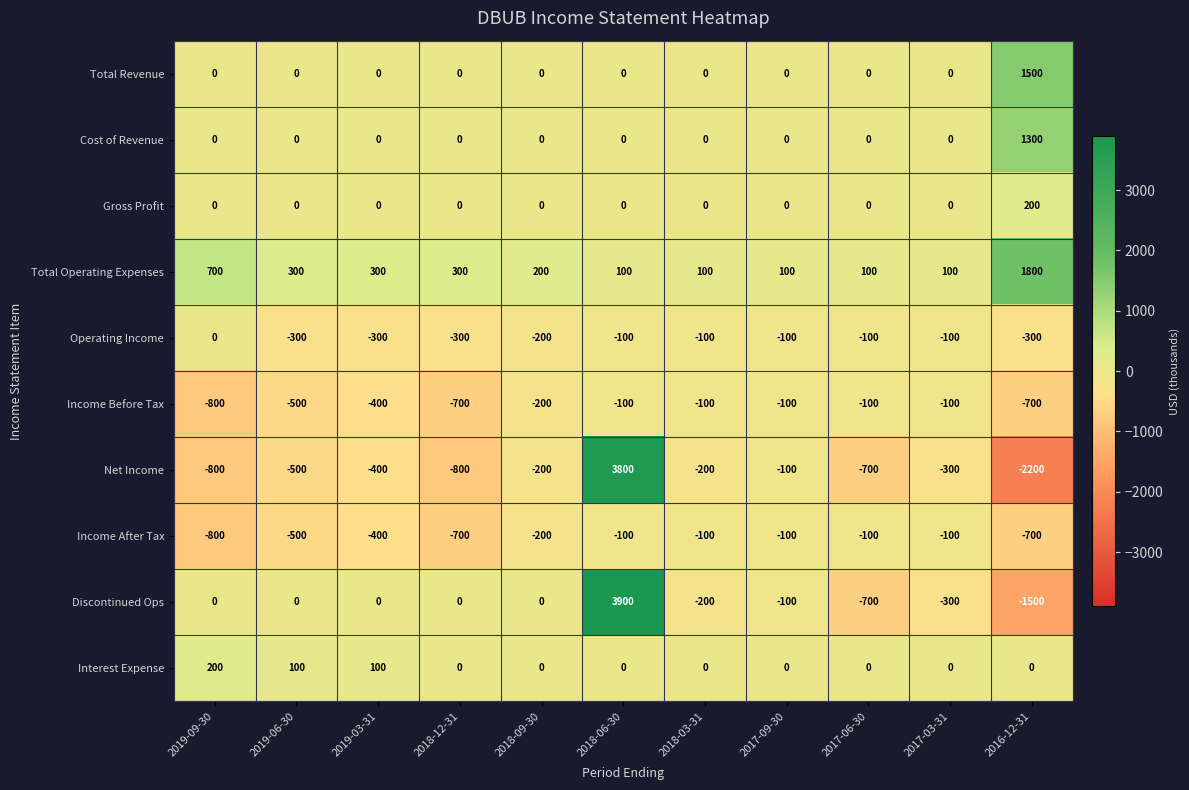

What is the maximum value for Total Operating Expenses?

1800